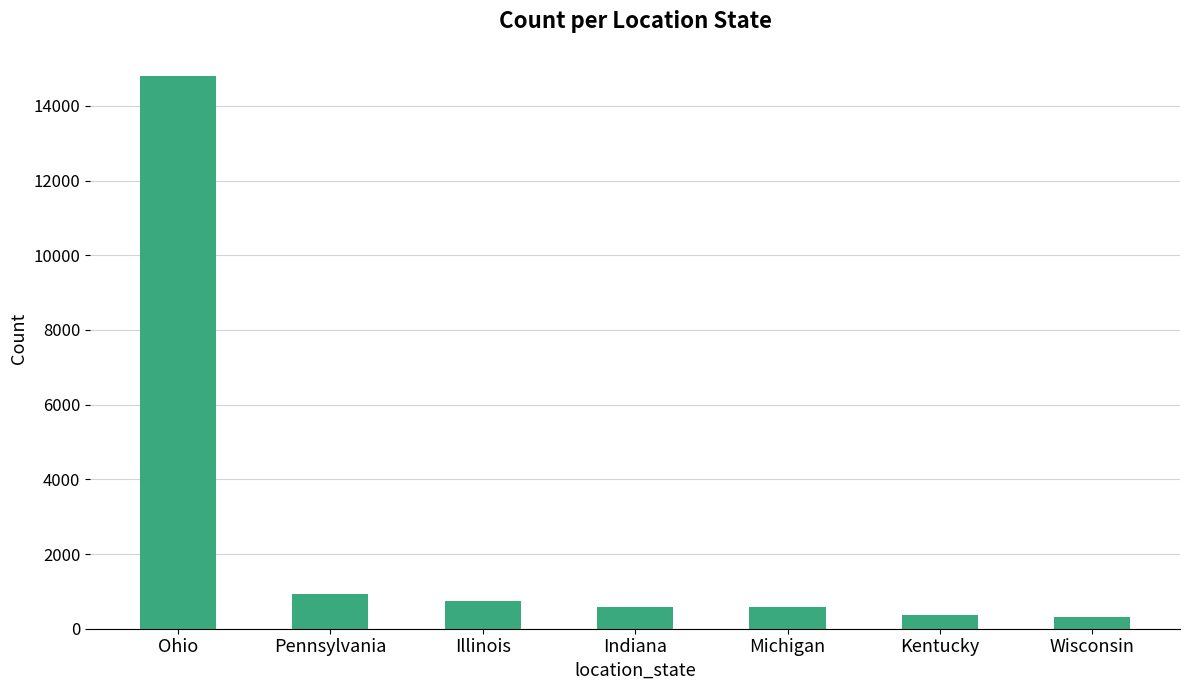

Are the bars grouped side by side (vs. stacked)?

No